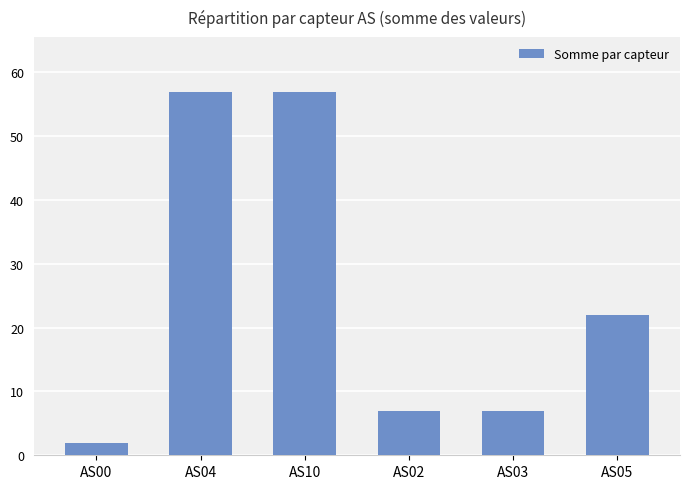

Read the value at AS10.

57